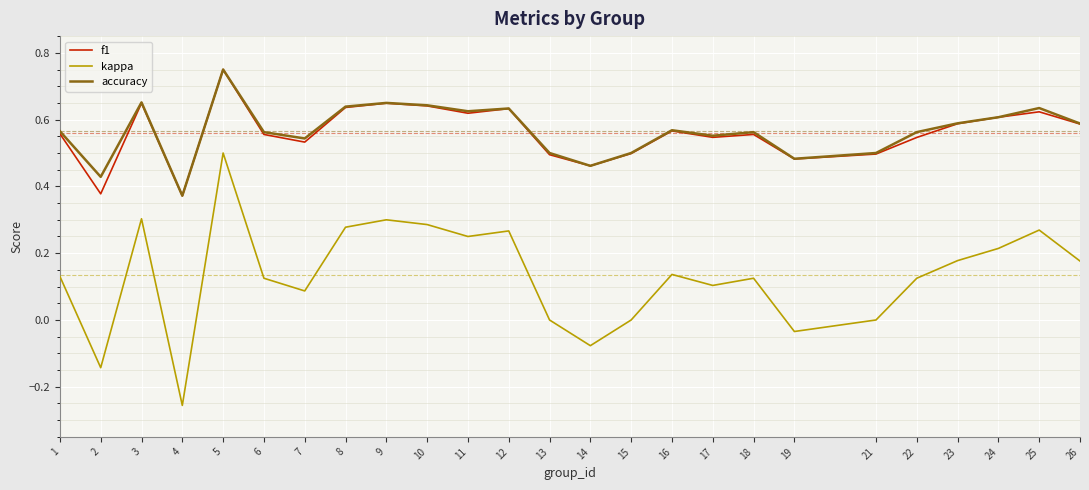

At 2, list the series in order from smallest to largest.

kappa, f1, accuracy